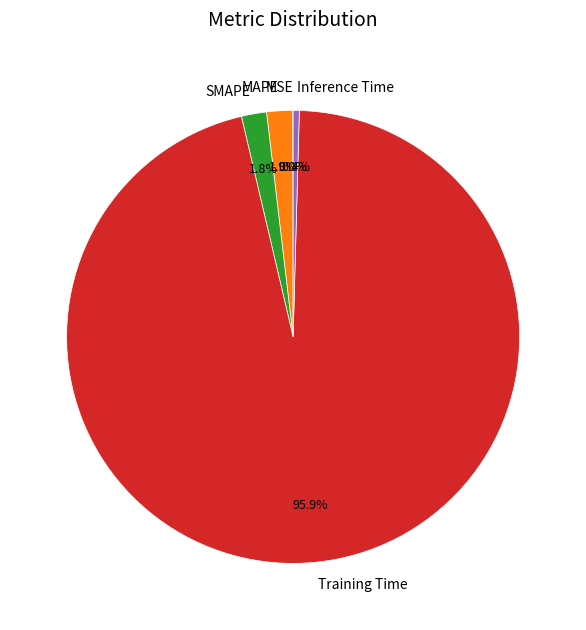

Which category has the biggest portion of the pie?

Training Time